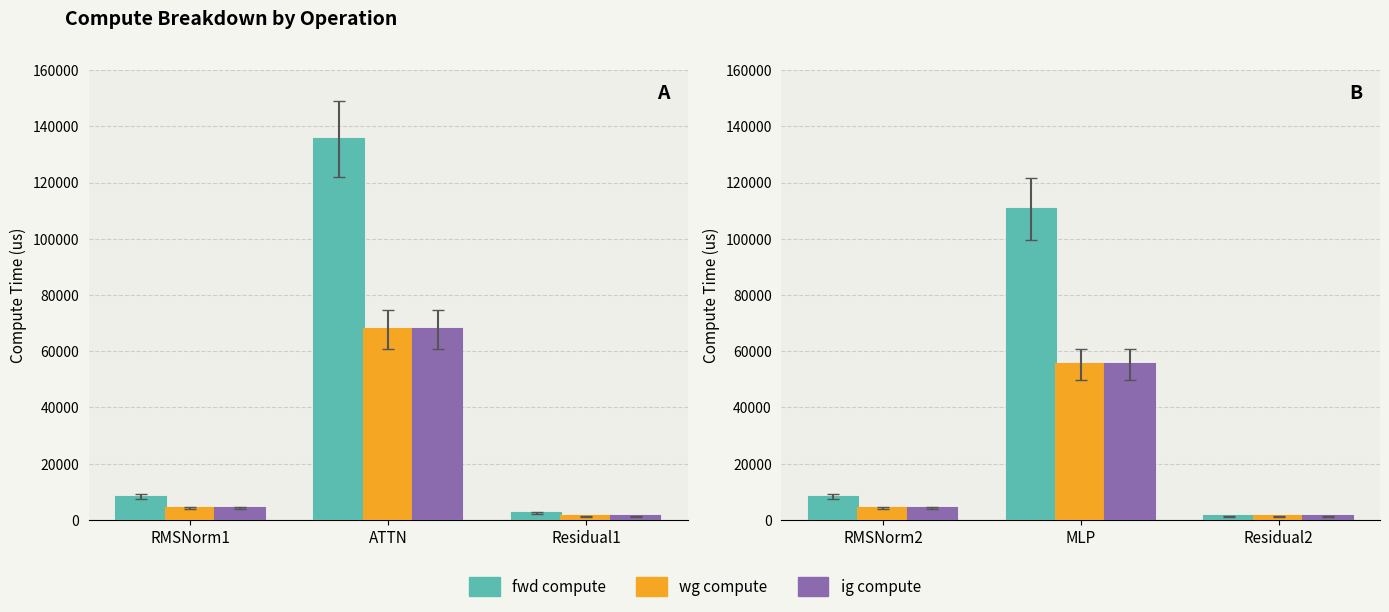

At which category is the sum across all series the highest?

MLP